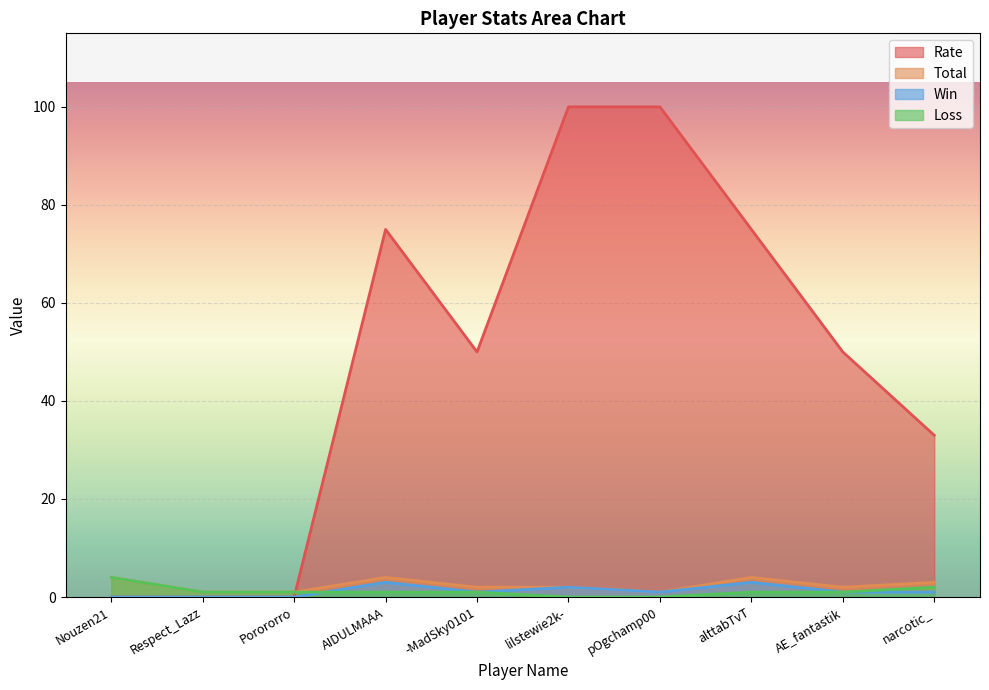

At which label does Loss first exceed 1?

Nouzen21